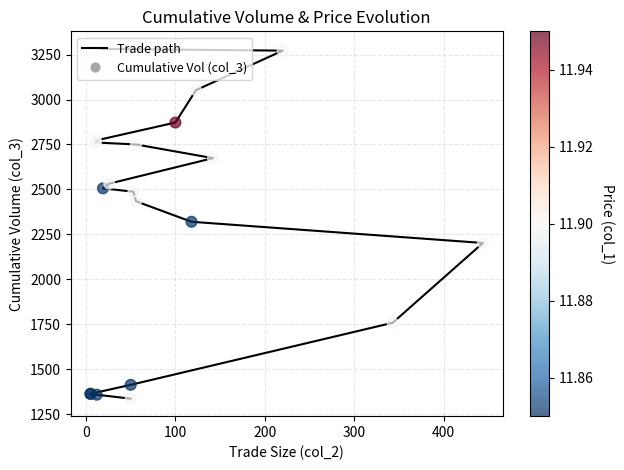

Which series reaches the minimum Y coordinate?

Trade path